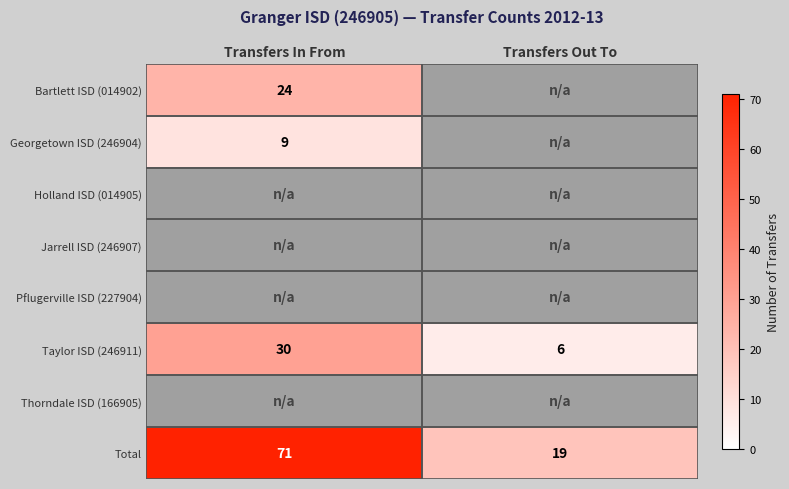

What is the minimum value shown in the chart?

6.0